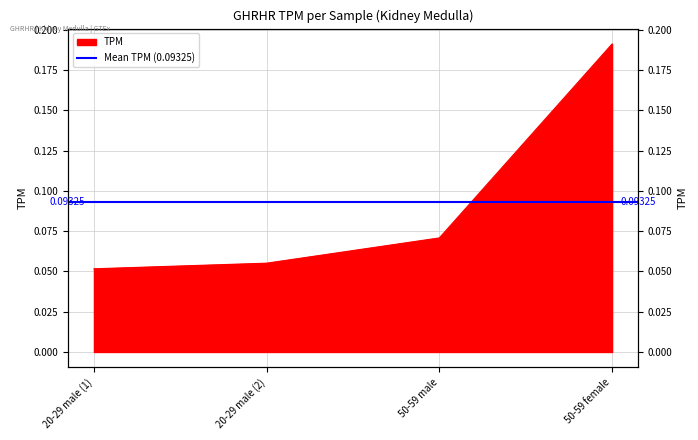

List the labels in order of value, smallest first.

20-29 male (1), 20-29 male (2), 50-59 male, 50-59 female